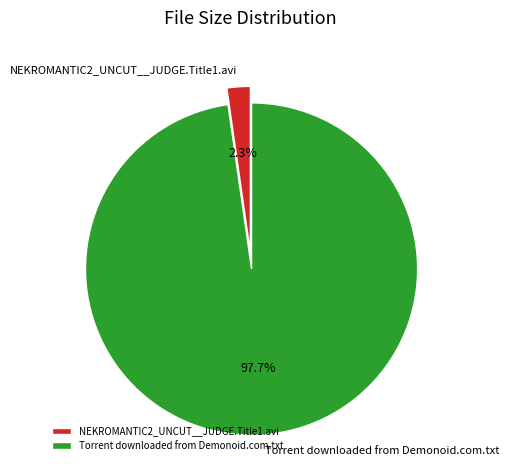

To the nearest percent, what is the combined percentage of NEKROMANTIC2_UNCUT__JUDGE.Title1.avi and Torrent downloaded from Demonoid.com.txt?

100%